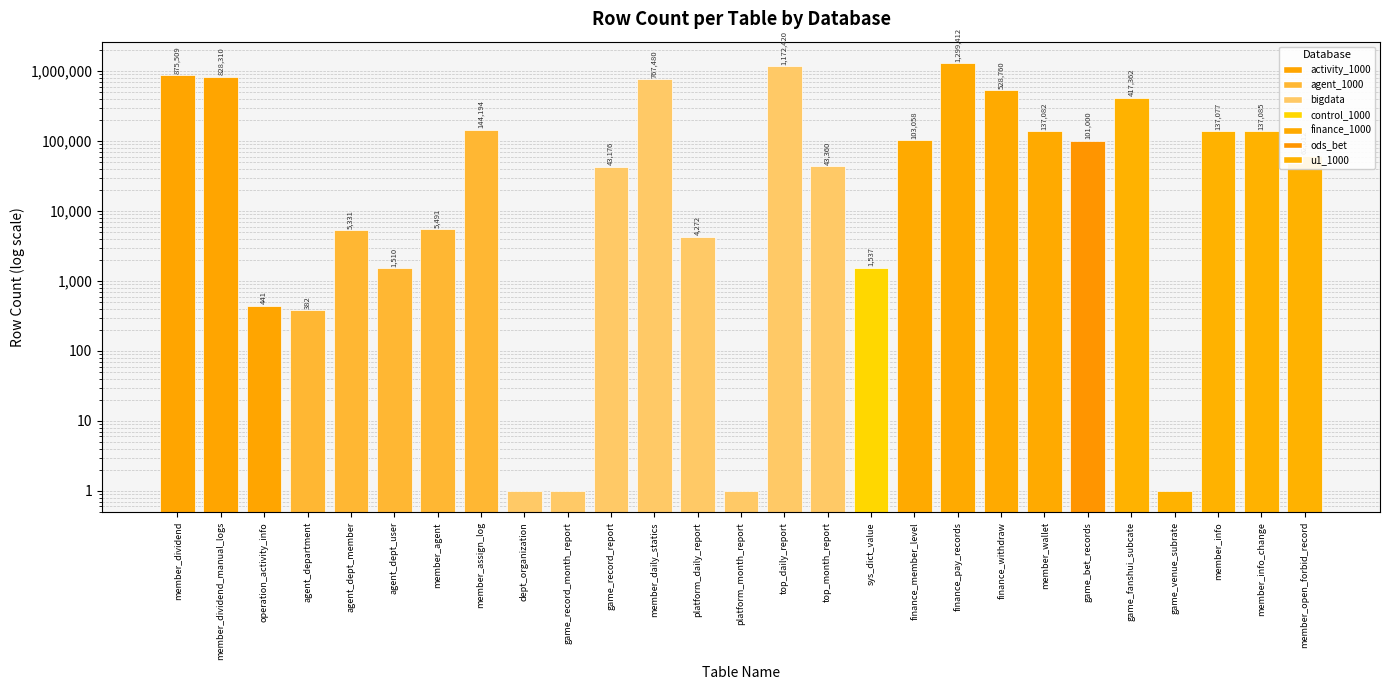

Is it true that the value at top_daily_report is 1569944?

False